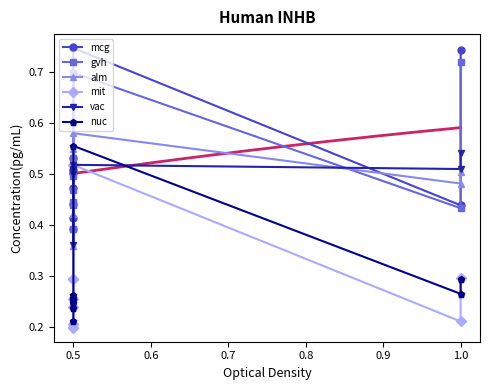

What is the difference between the maximum and minimum values in the nuc series?

0.3